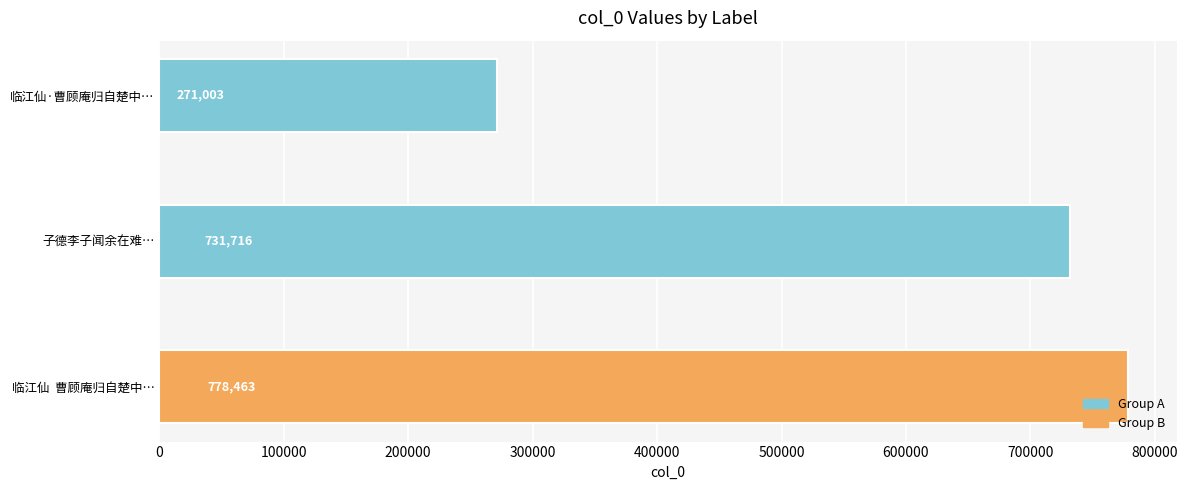

What is the maximum value shown in the chart?

778463